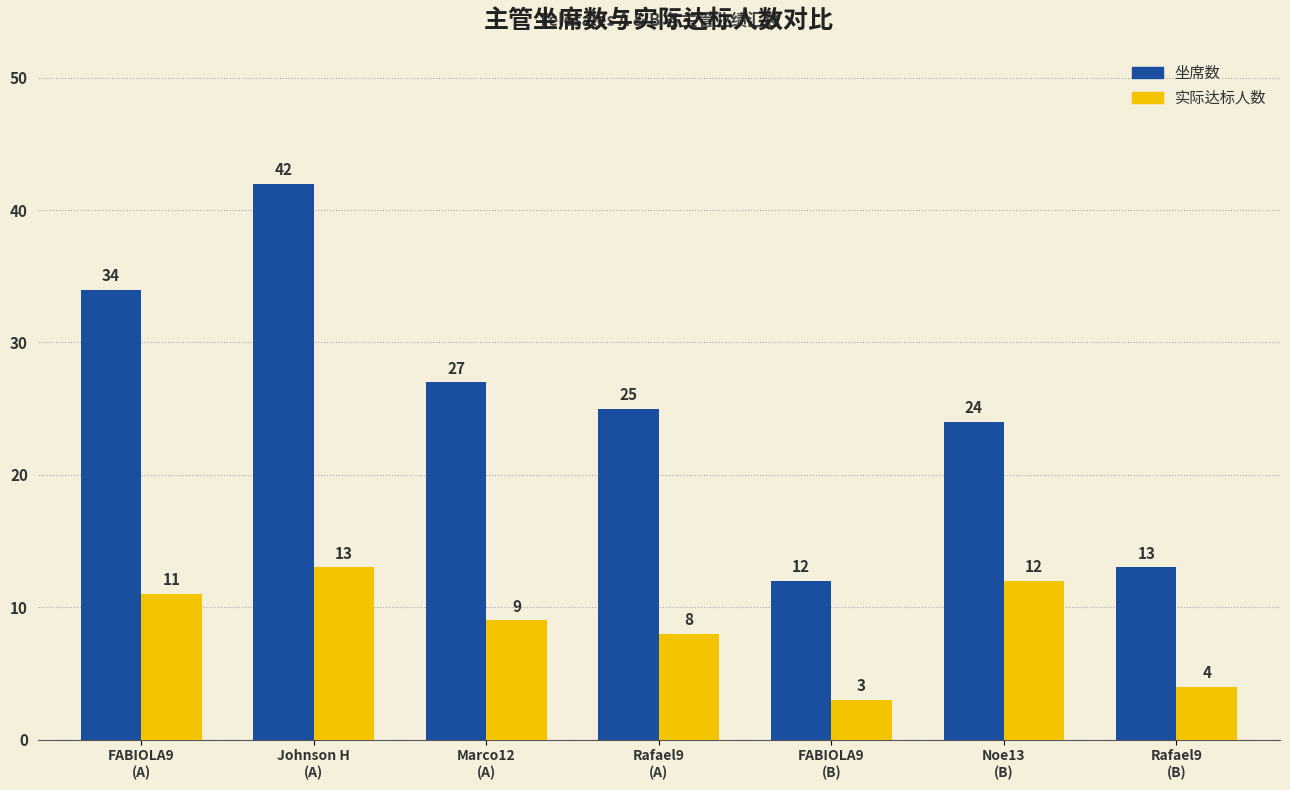

What is the sum of all 坐席数 values?

177